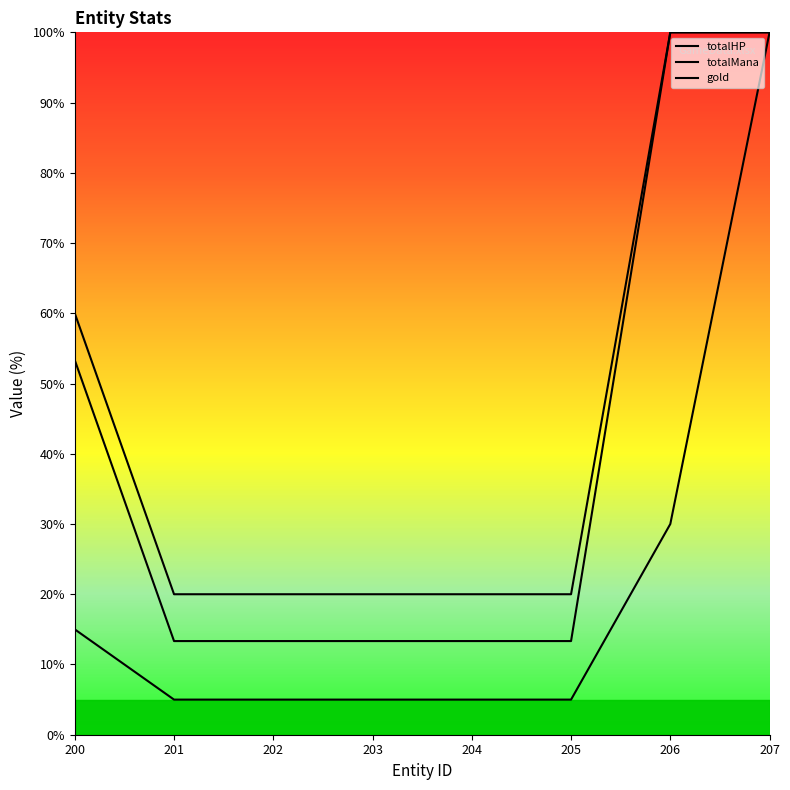

Which has a higher value, 207 or 206?

207